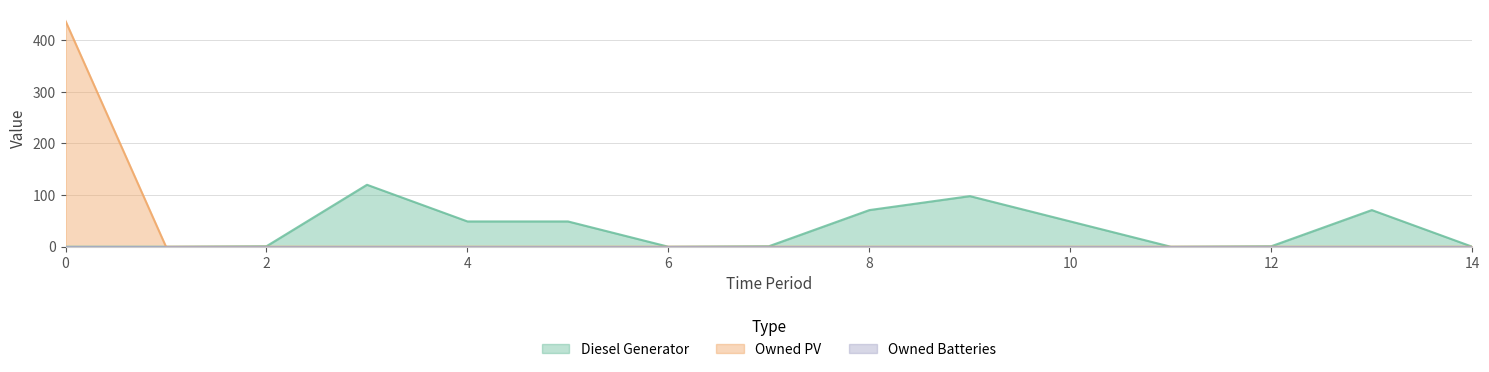

What is the sum of the Diesel Generator values at 8 and 9?

169